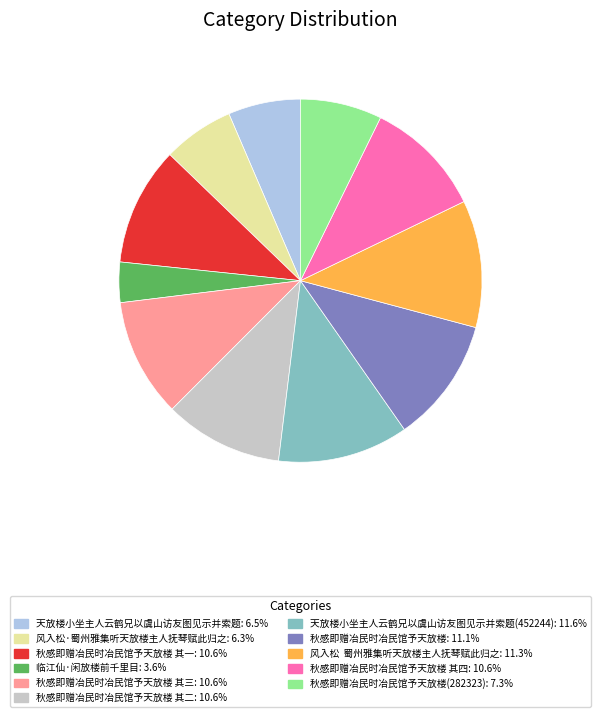

How many slices are in this pie chart?

11